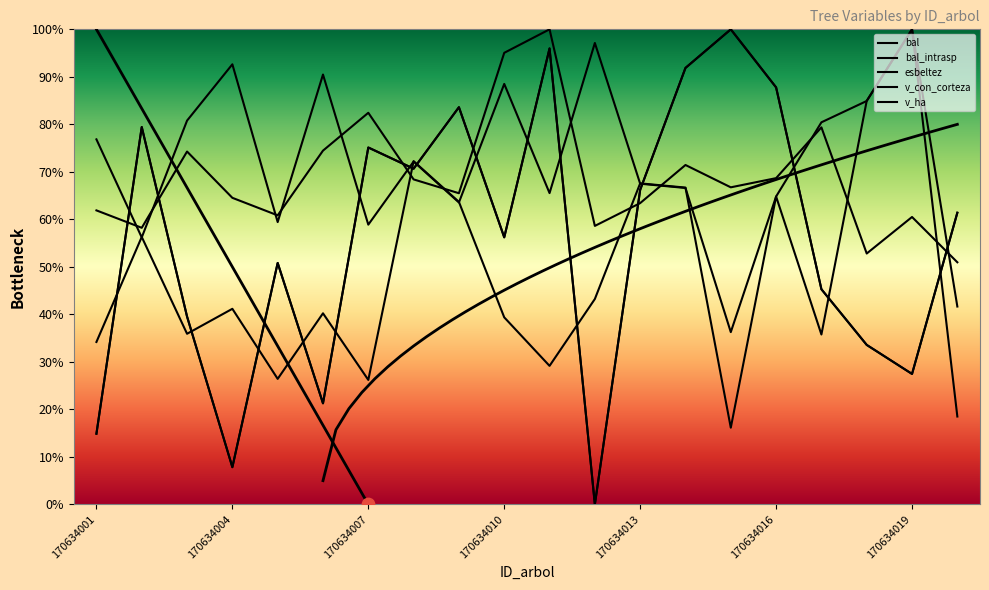

At how many categories does at least one series exceed 59?

20